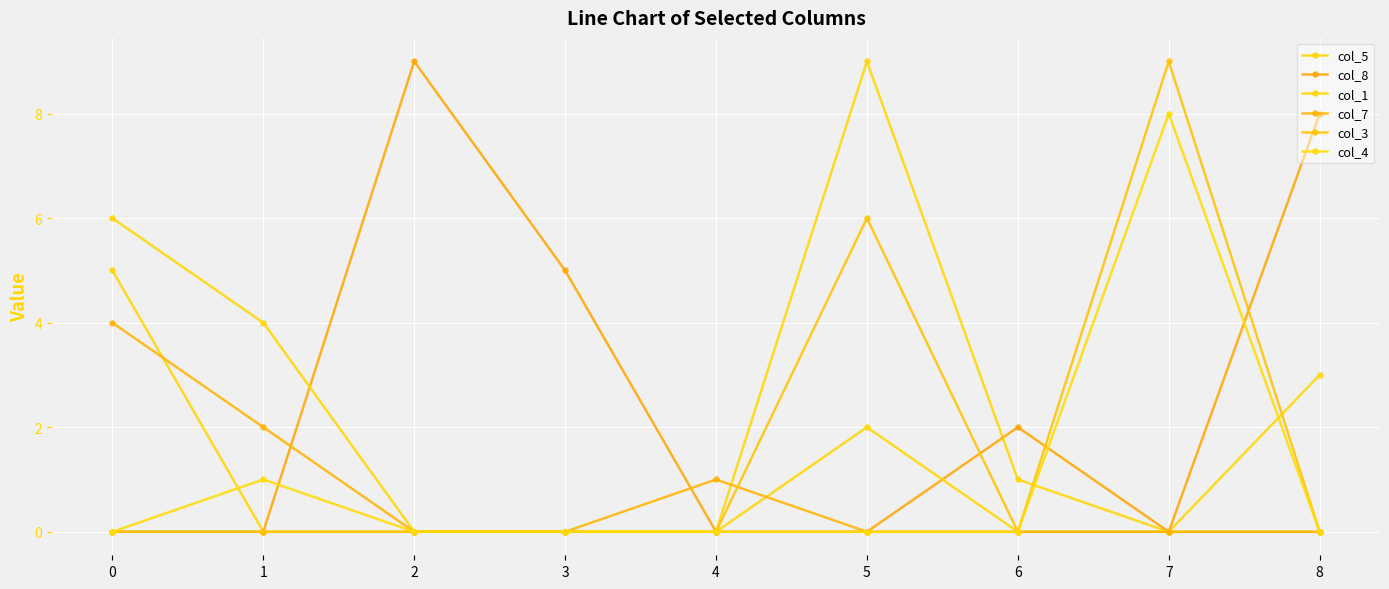

True or false: col_4 and col_1 cross at least once.

False